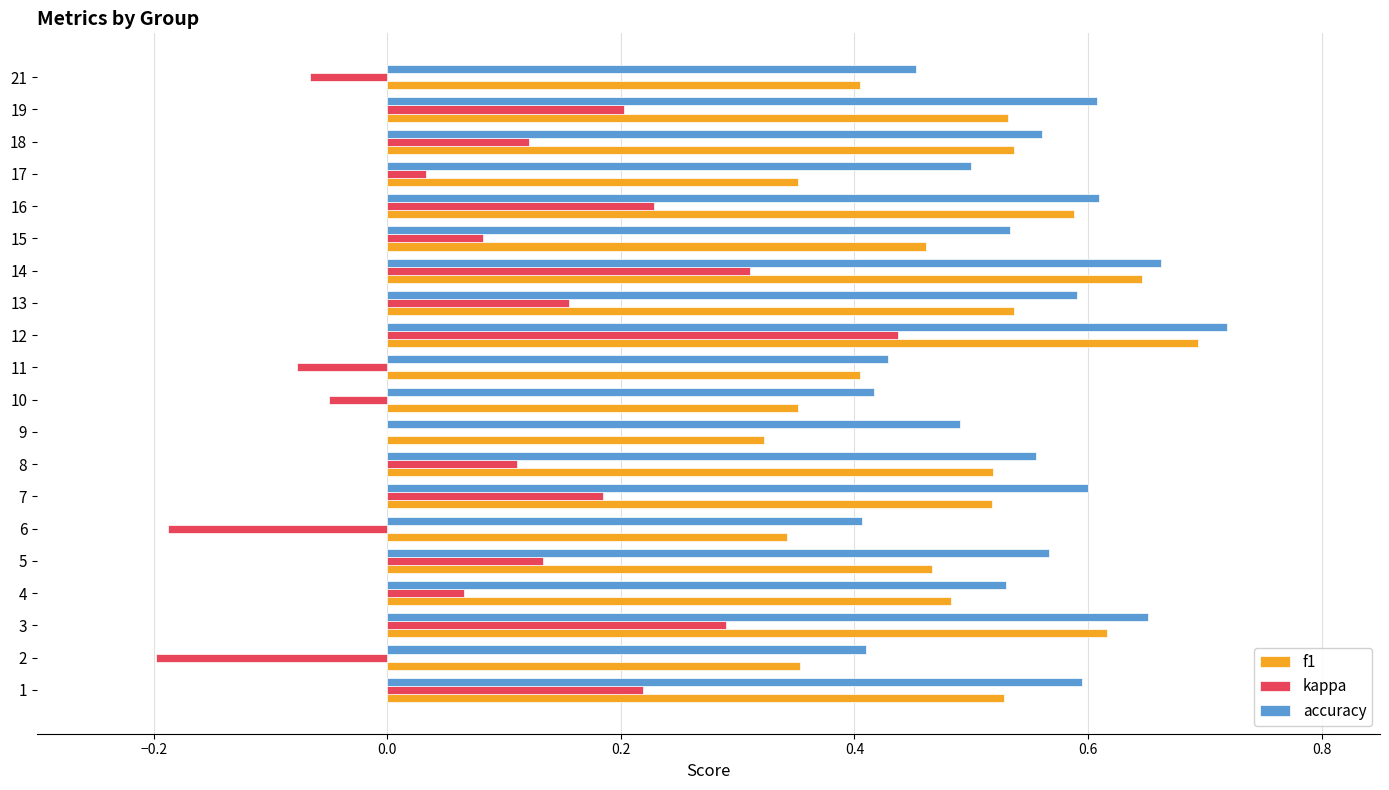

At which label is kappa closest to 0?

9